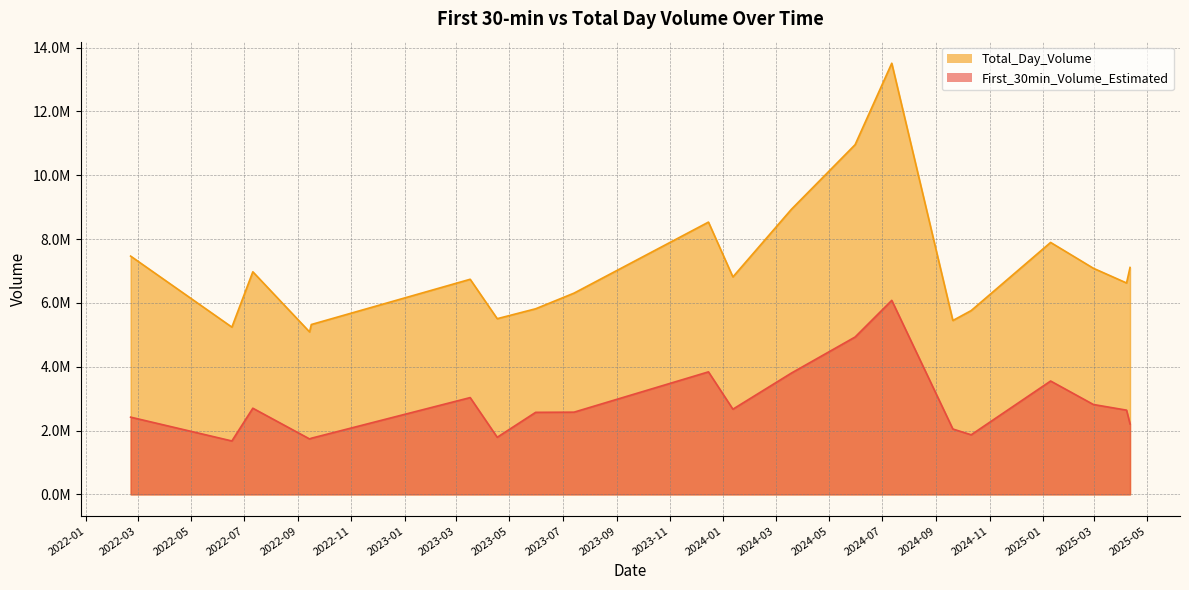

True or false: First_30min_Volume_Estimated and Total_Day_Volume cross at least once.

False